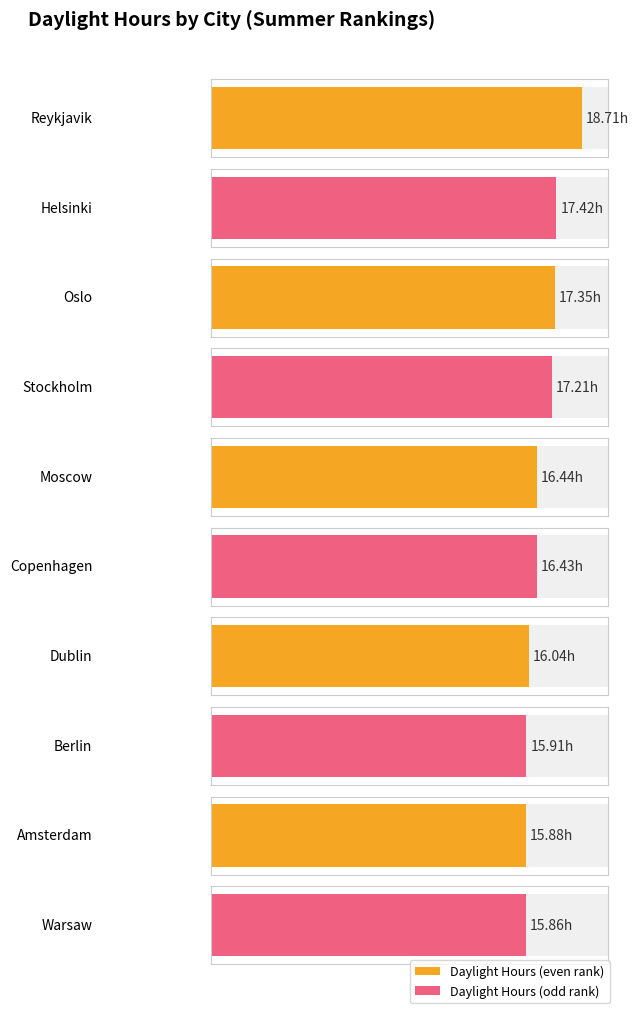

What is the smallest value displayed?

15.9